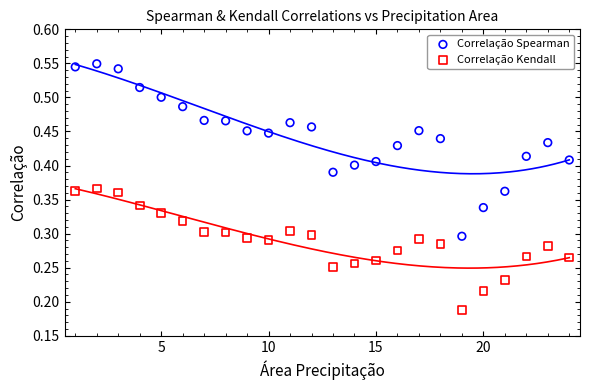

Which series has the largest Y range (max minus min)?

Correlação Spearman